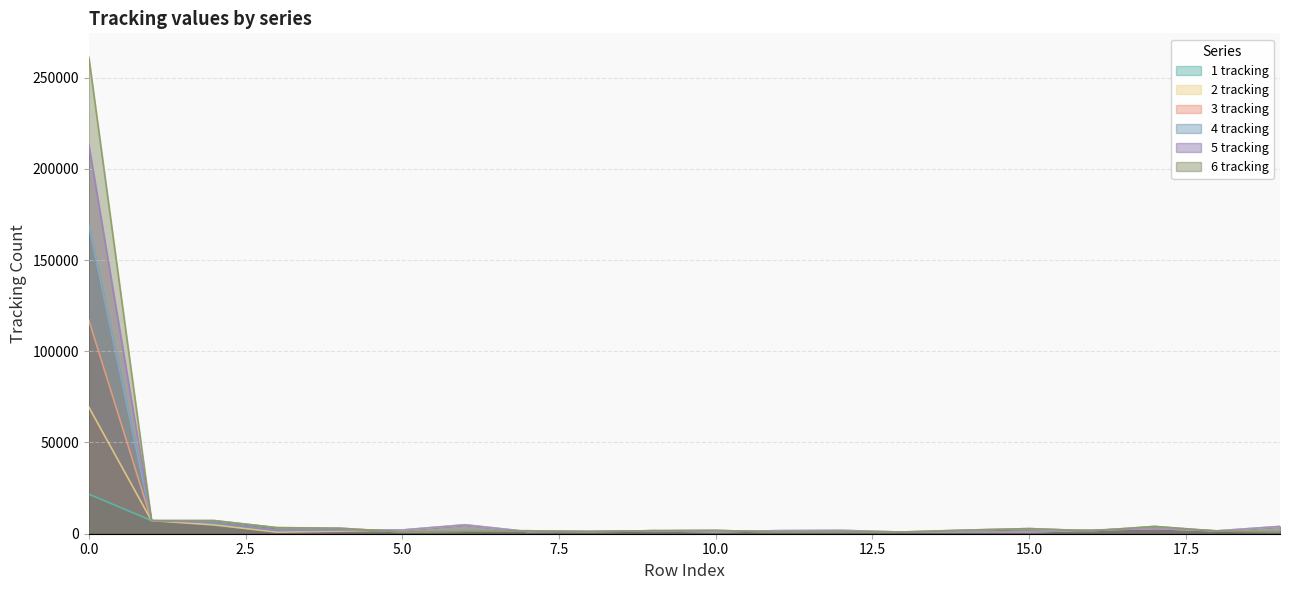

Rank the series by their maximum value, from highest to lowest.

6 tracking, 5 tracking, 4 tracking, 3 tracking, 2 tracking, 1 tracking